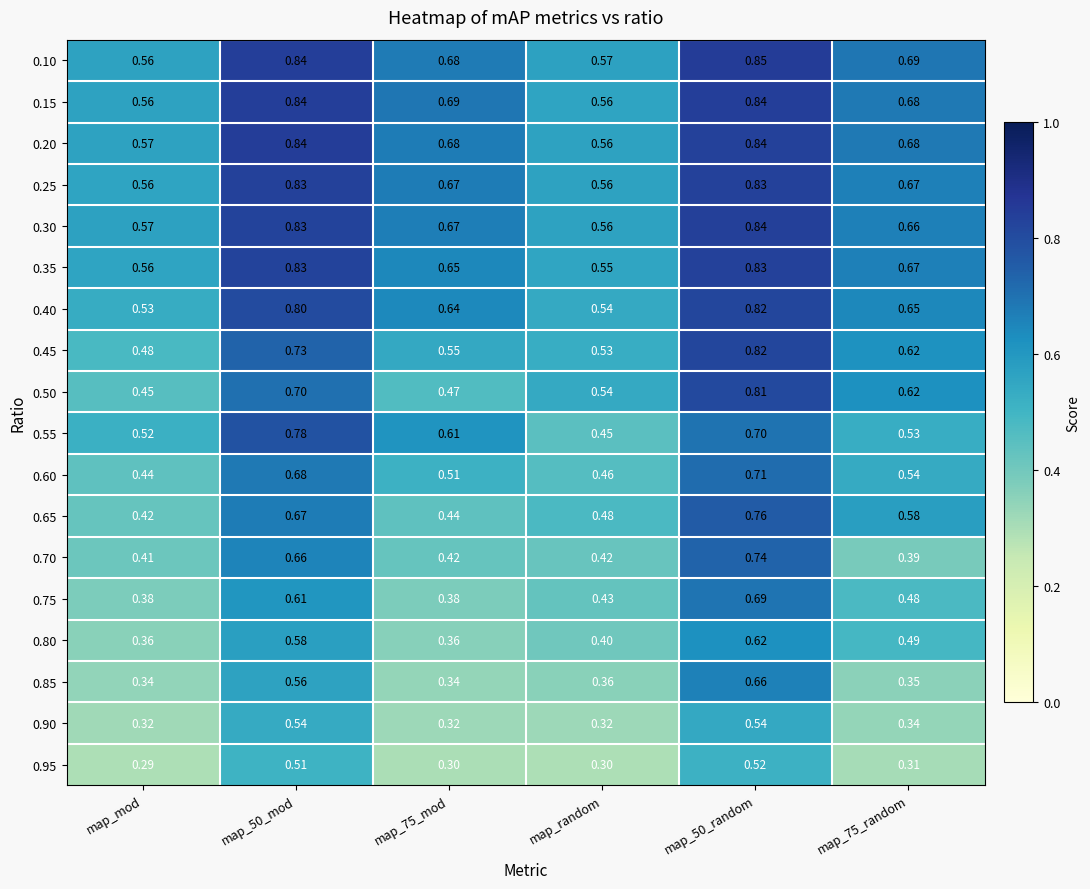

At which category is the sum across all series the highest?

map_50_random